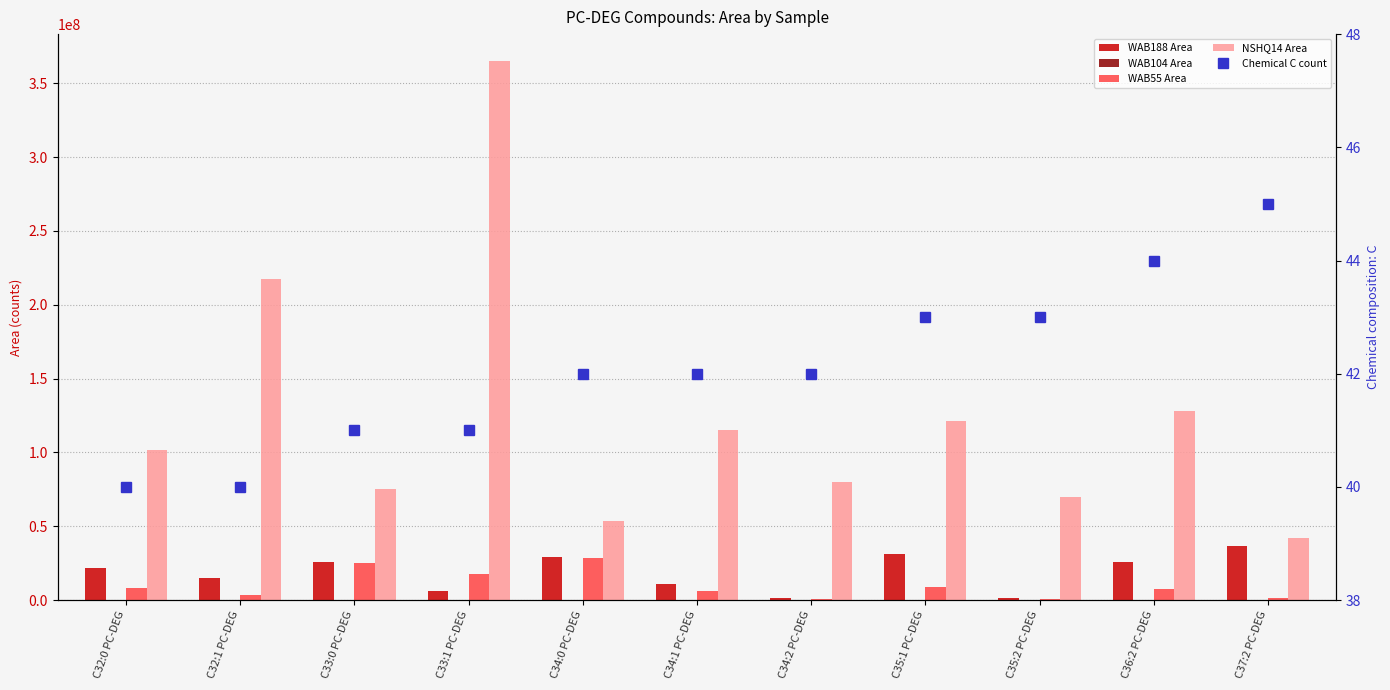

What is the spread (max minus min) of values at C33:1 PC-DEG?

365013755.0